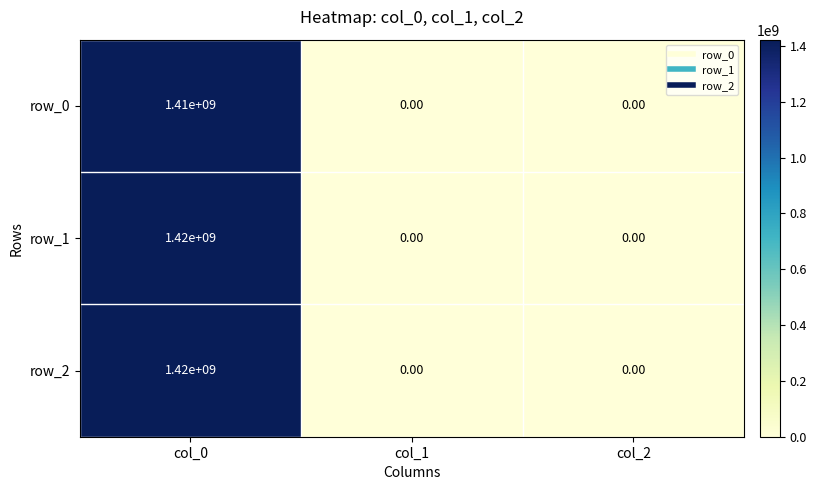

At how many categories does at least one series exceed 1371010026?

1